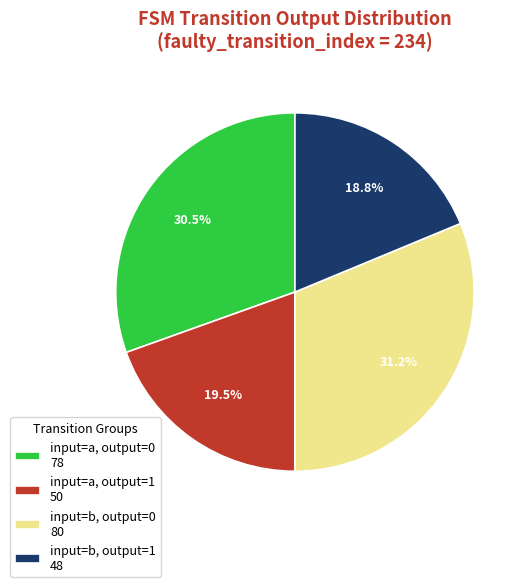

What is the smallest slice in the pie chart?

input=b, output=1 48